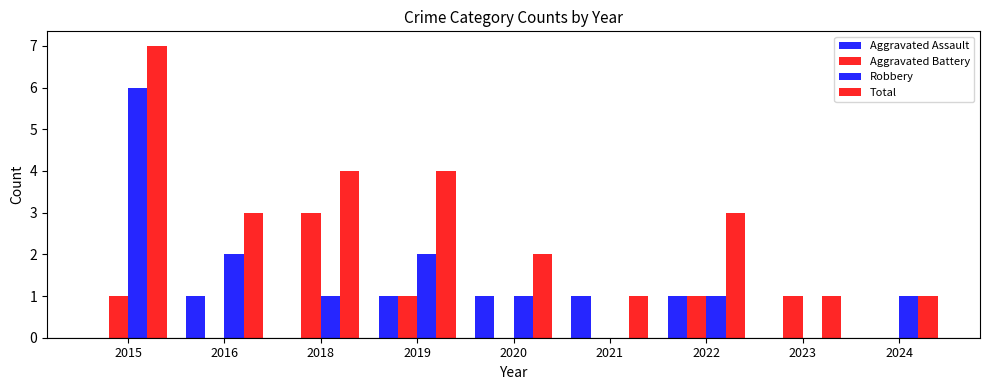

How many groups of bars are there?

9